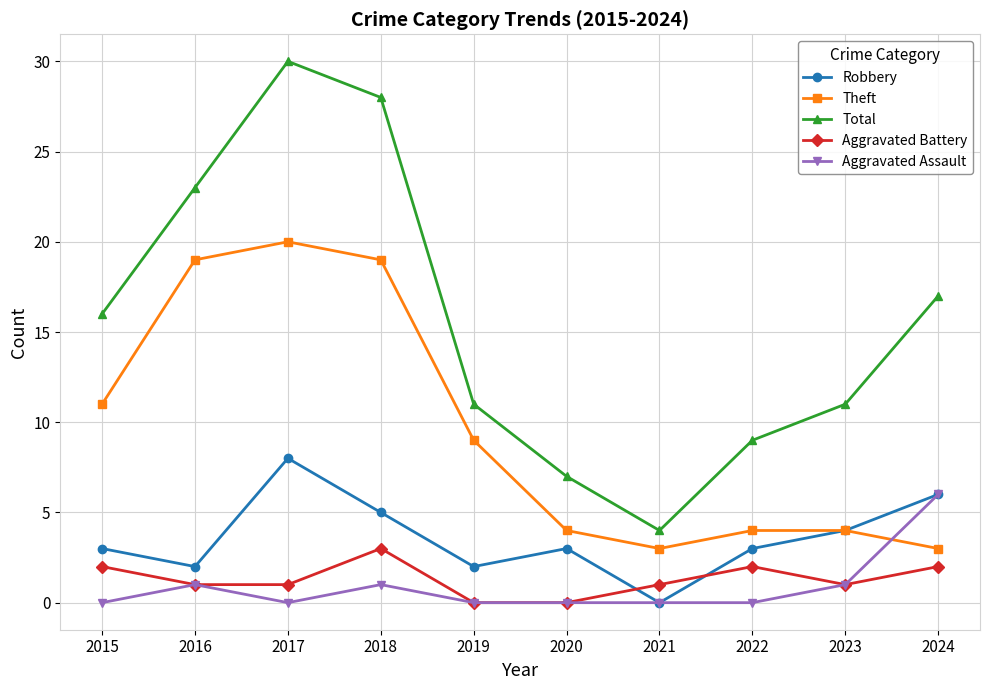

How many lines are shown in the chart?

5